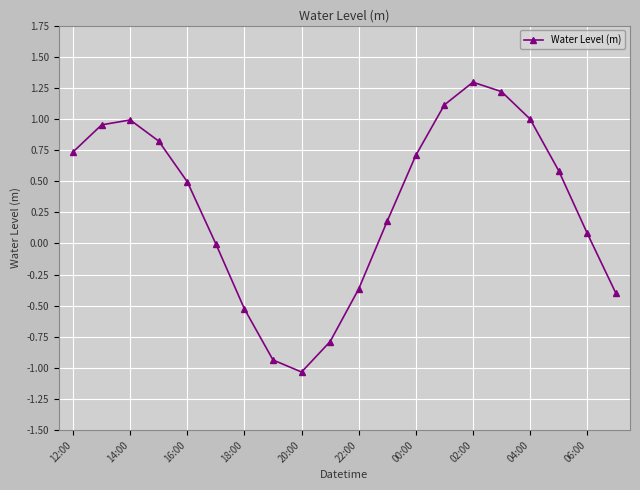

What is the difference between the second highest and minimum values?

2.3